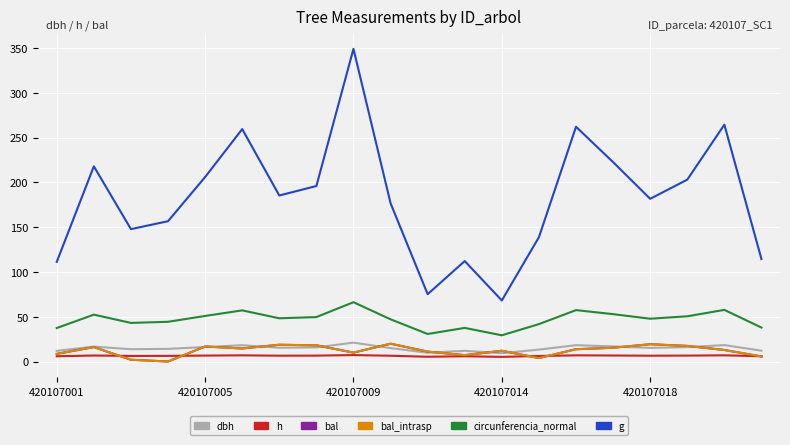

Does the chart display data point markers on the line(s)?

No